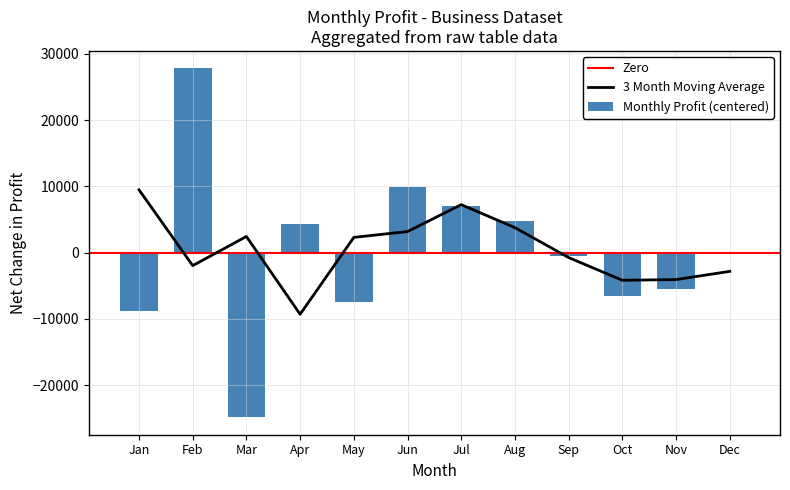

Is it true that the value at 10 is 4749?

False